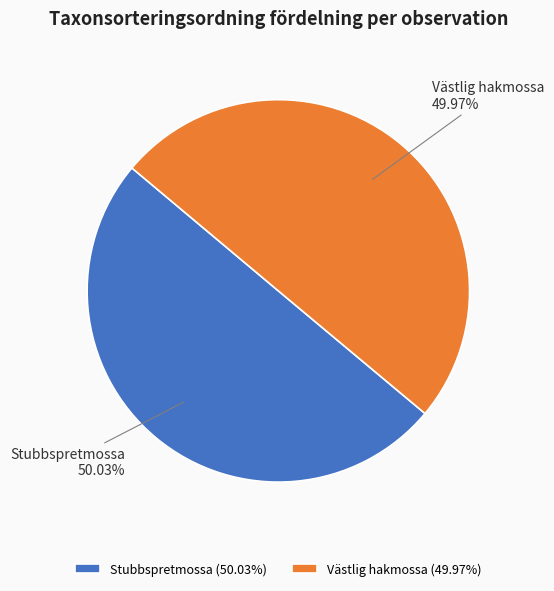

Do Stubbspretmossa (50.03%) and Västlig hakmossa (49.97%) together represent more than half of the pie?

Yes